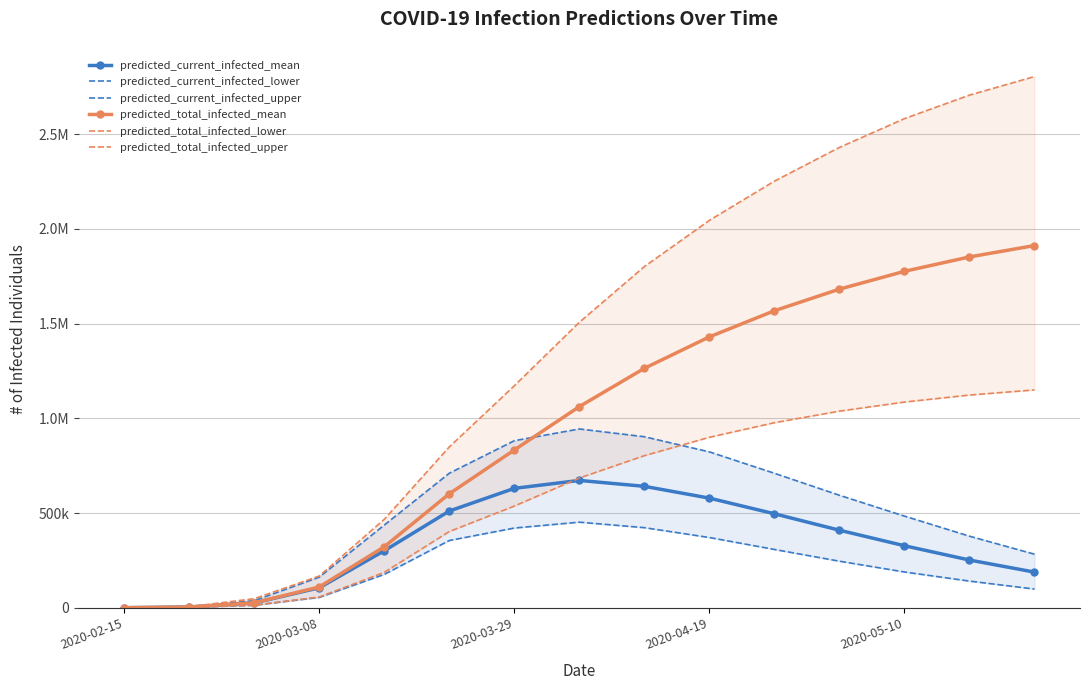

What is the maximum value shown in the chart?

2804000